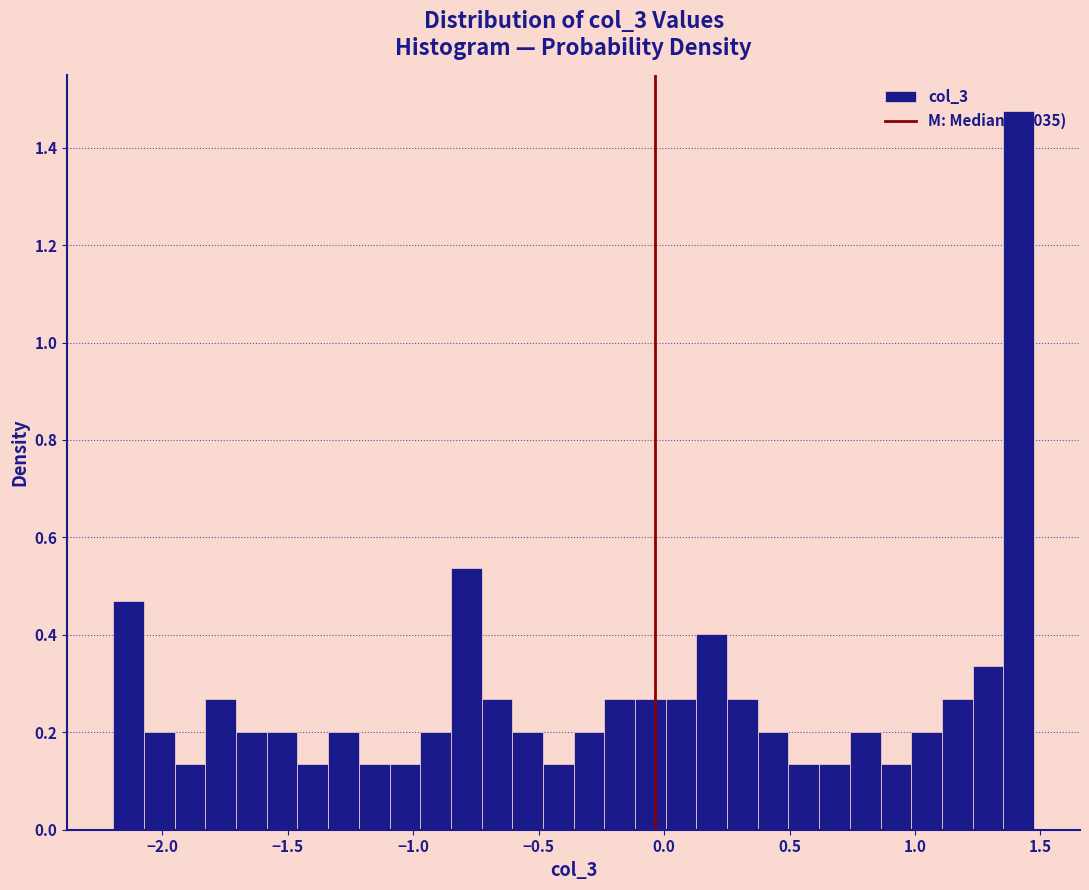

Around what value on the x-axis is the tallest bar? Give the approximate position of its centre, as read against the axis.

1.40